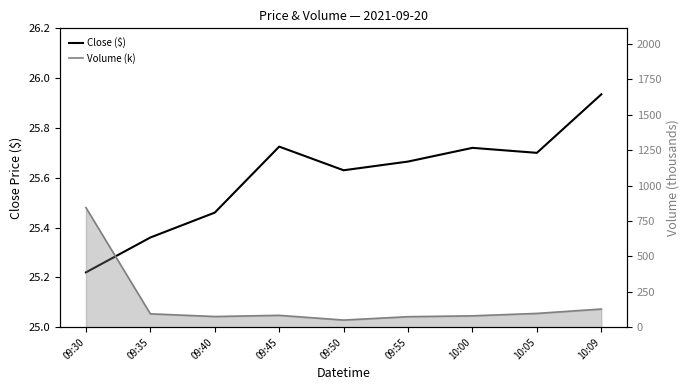

Is it true that Volume (k) equals 844.5 at 09:30?

True